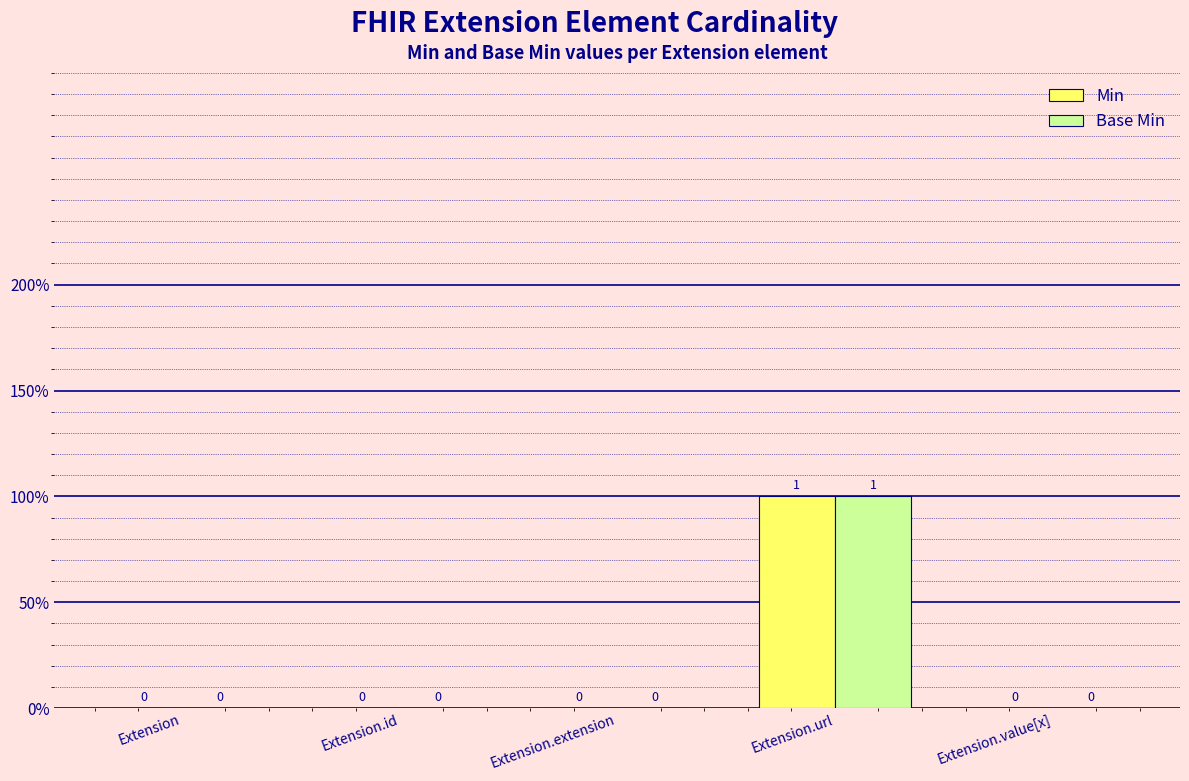

Rank the categories by Base Min value from highest to lowest.

Extension.url, Extension, Extension.id, Extension.extension, Extension.value[x]